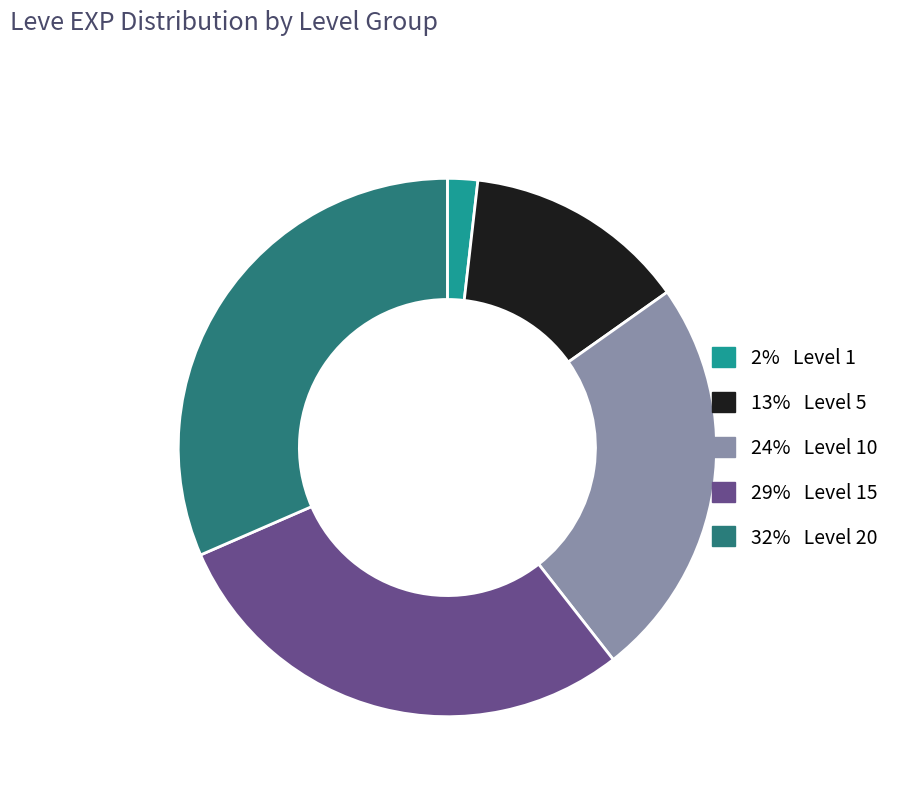

Does any single category account for the majority?

No